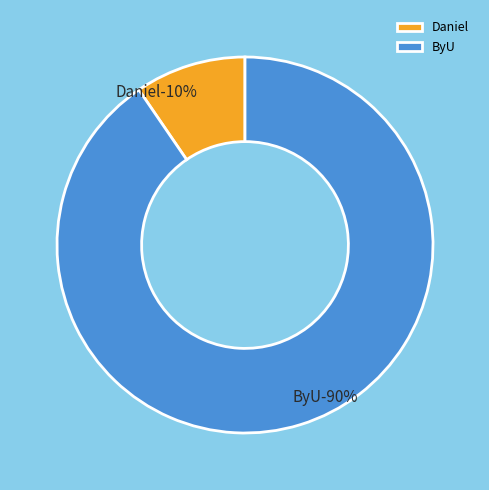

Is the sum of ByU and Daniel greater than half?

Yes